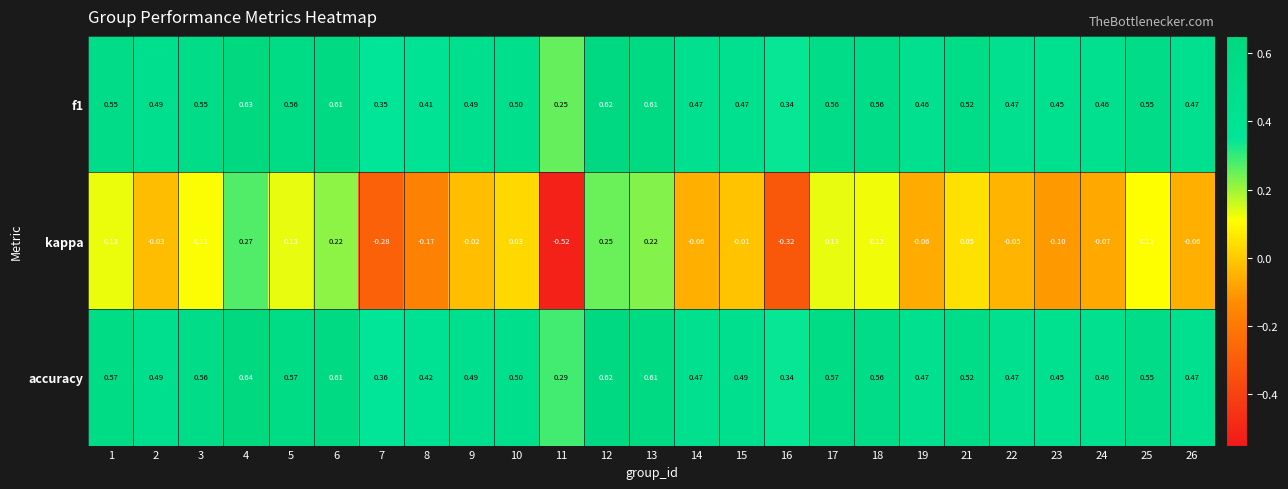

Which series has the largest range (max minus min)?

kappa